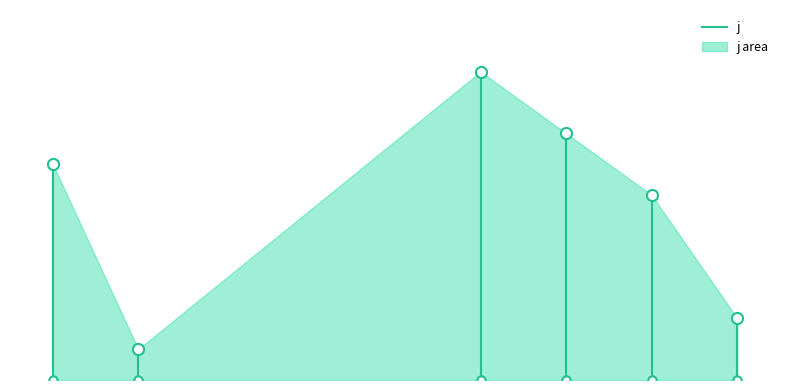

True or false: the data shows 7 at 1.

True